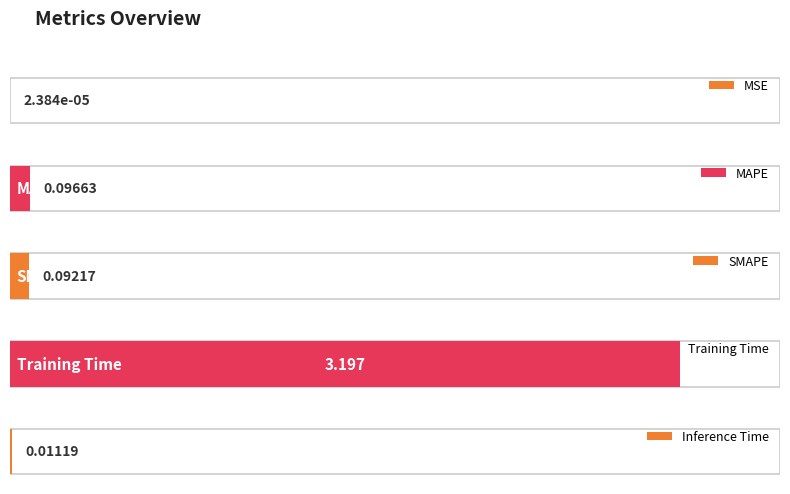

Reading right to left, what are all the values shown in this chart?

Inference Time=0.0	Training Time=3.2	SMAPE=0.1	MAPE=0.1	MSE=0.0